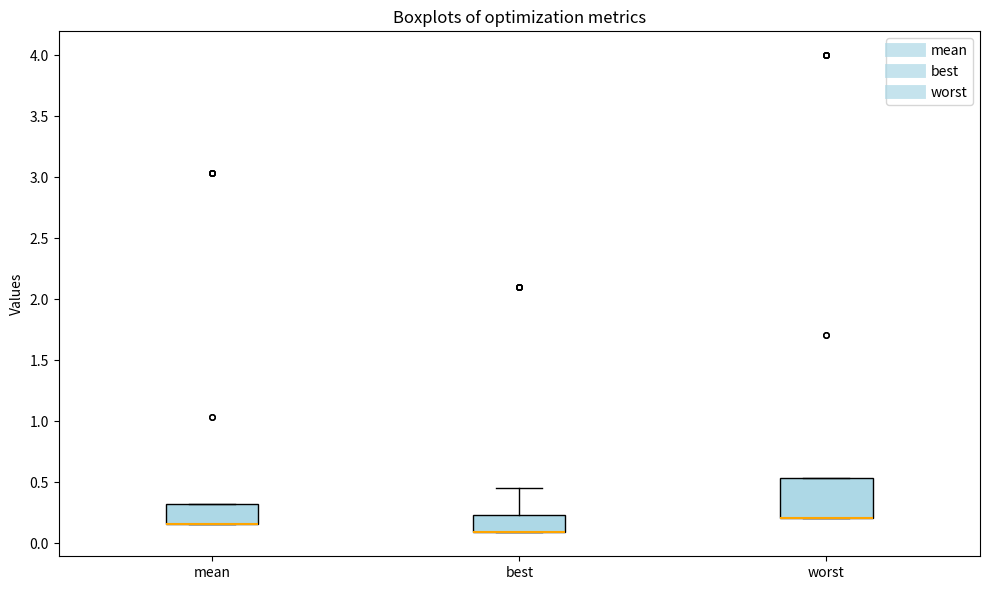

Reading left to right, read every box against the y-axis: the position of its median line, the range the box covers, and the ends of its whiskers. The values are not printed on the chart, so give them approximately, as read against the axis.

mean: median 0.15 (drawn on the box's lower edge), box 0.15 to 0.30, whiskers 0.15 to 0.30
best: median 0.10 (drawn on the box's lower edge), box 0.10 to 0.25, whiskers 0.10 to 0.45
worst: median 0.20 (drawn on the box's lower edge), box 0.20 to 0.55, whiskers 0.20 to 0.55